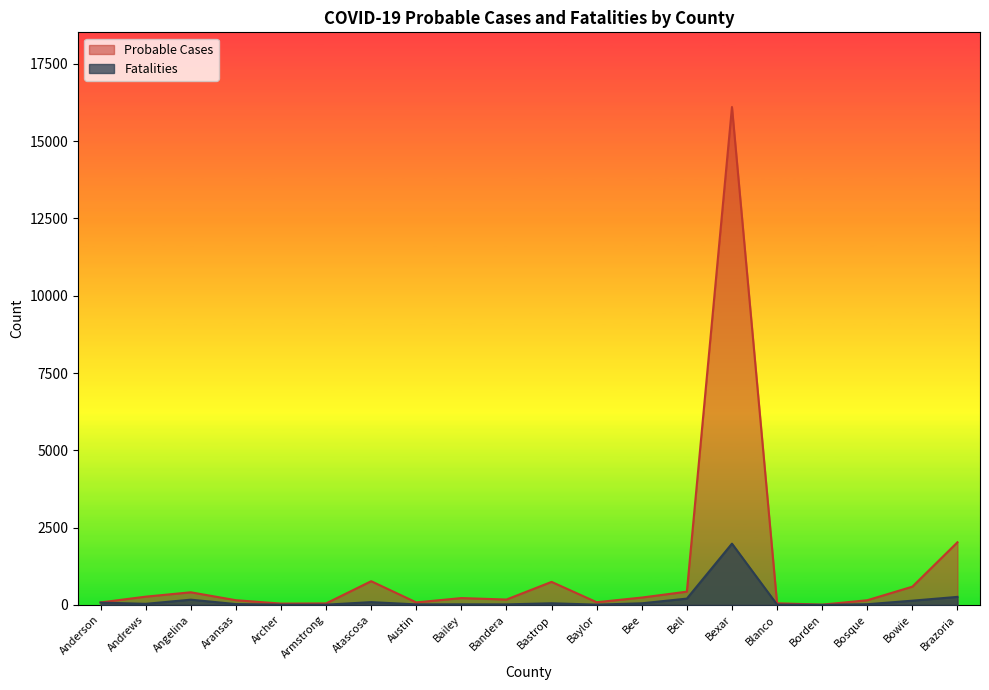

What value does the Probable Cases series have at Atascosa, to the nearest 50?

750